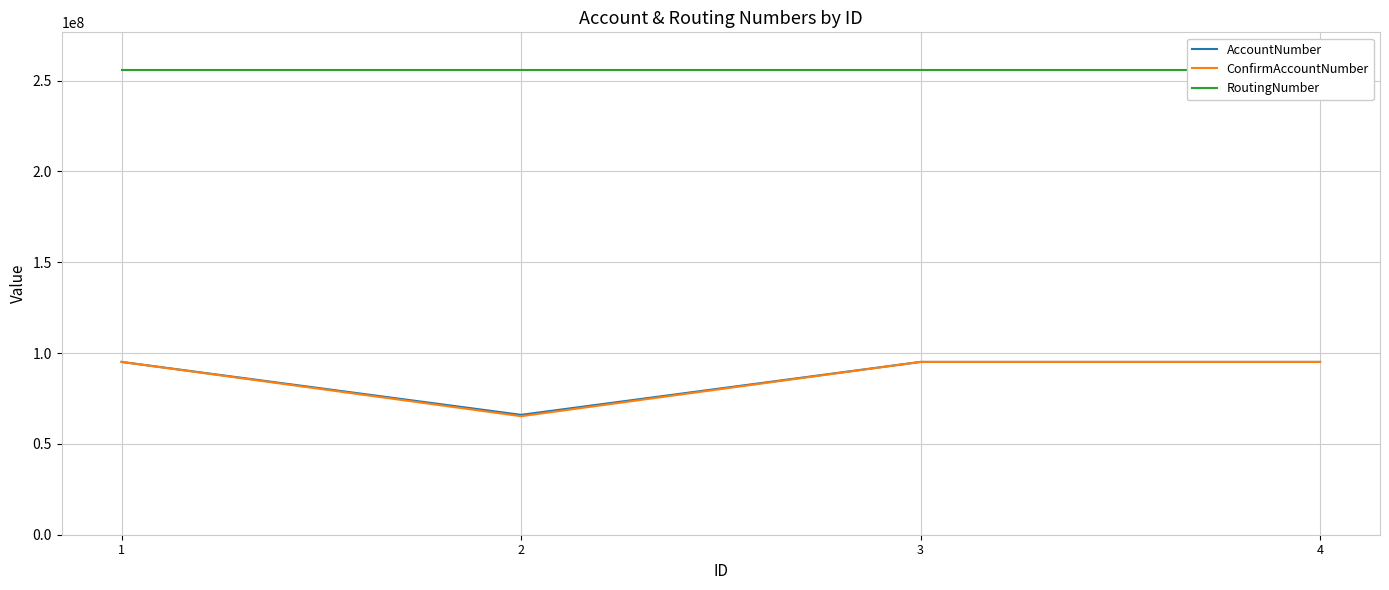

What is the total value across all series at 3?

446323669